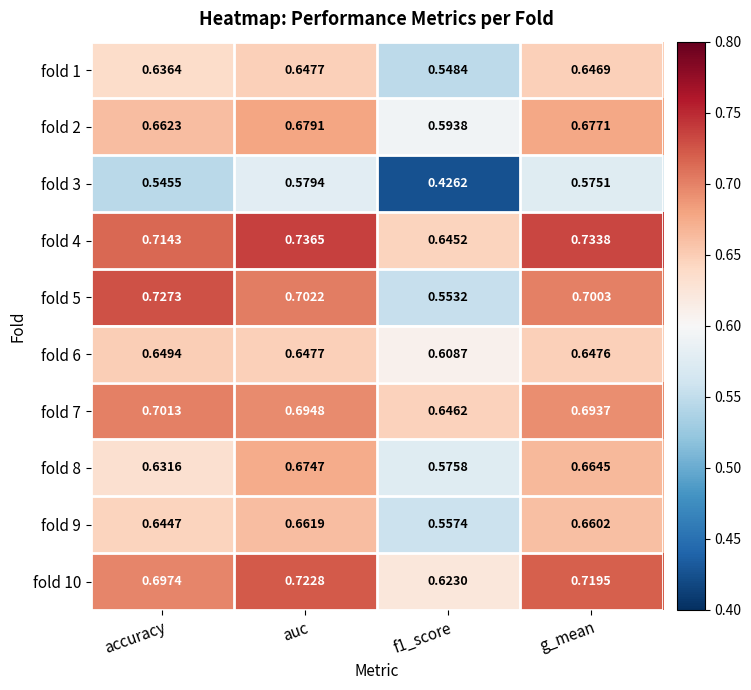

Is the value of fold 8 at auc greater than the value of fold 4 at auc?

No